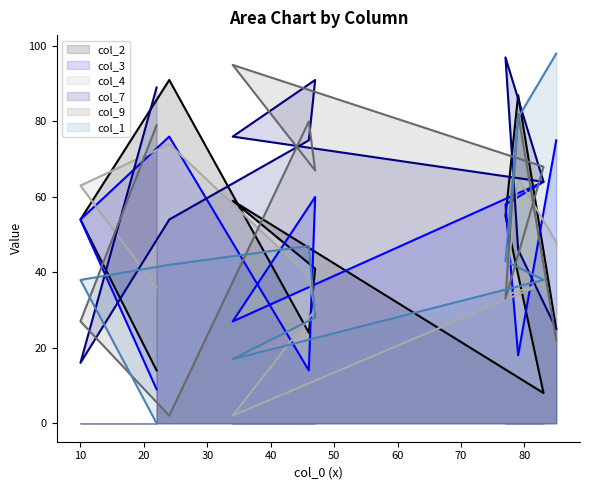

Which series has the largest total across all categories?

col_7